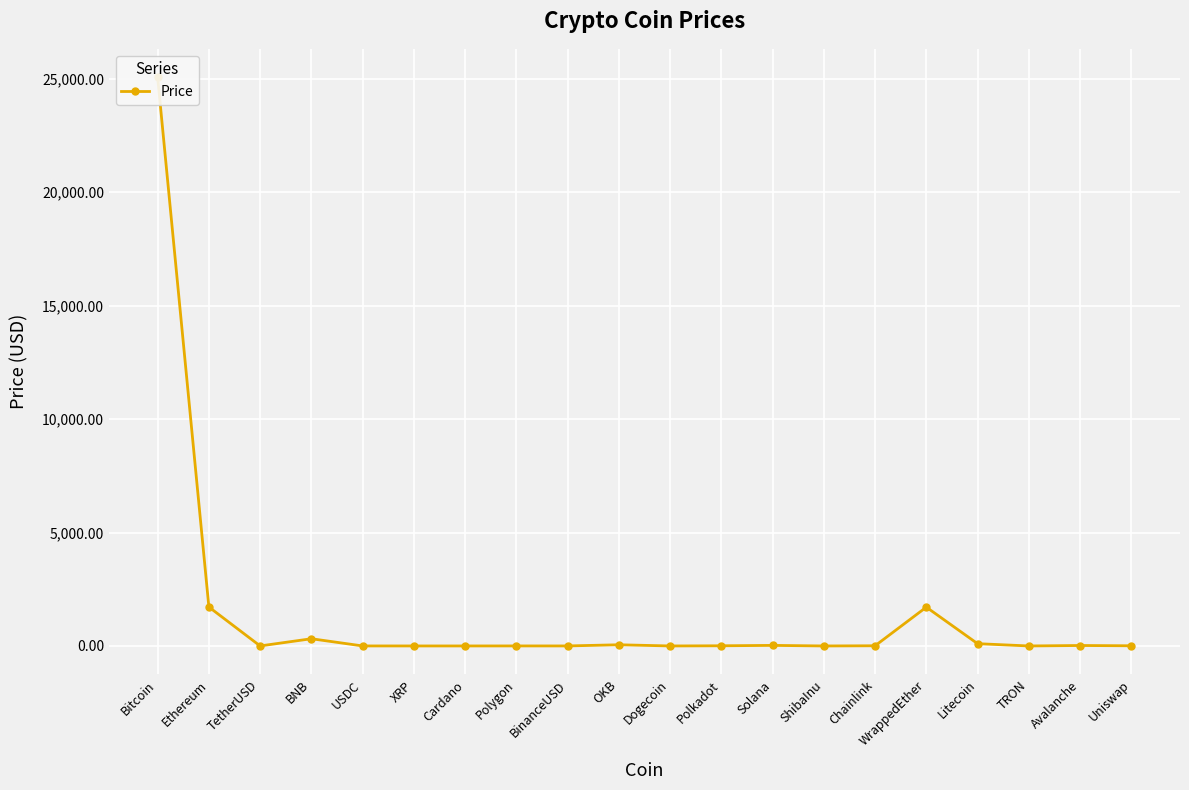

At which label is the value closest to 12532?

Ethereum